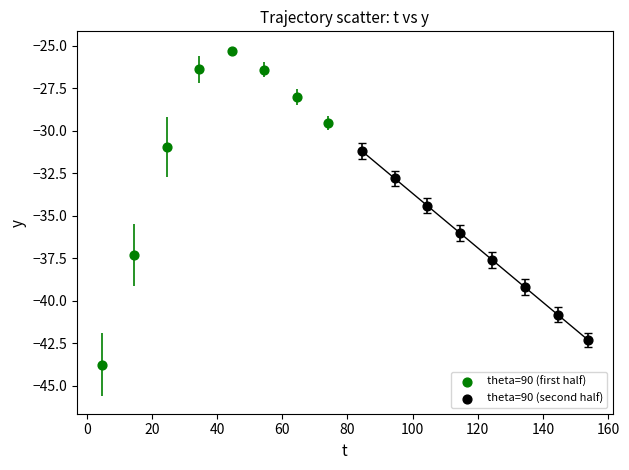

Which series reaches the minimum Y coordinate?

theta=90 (first half)